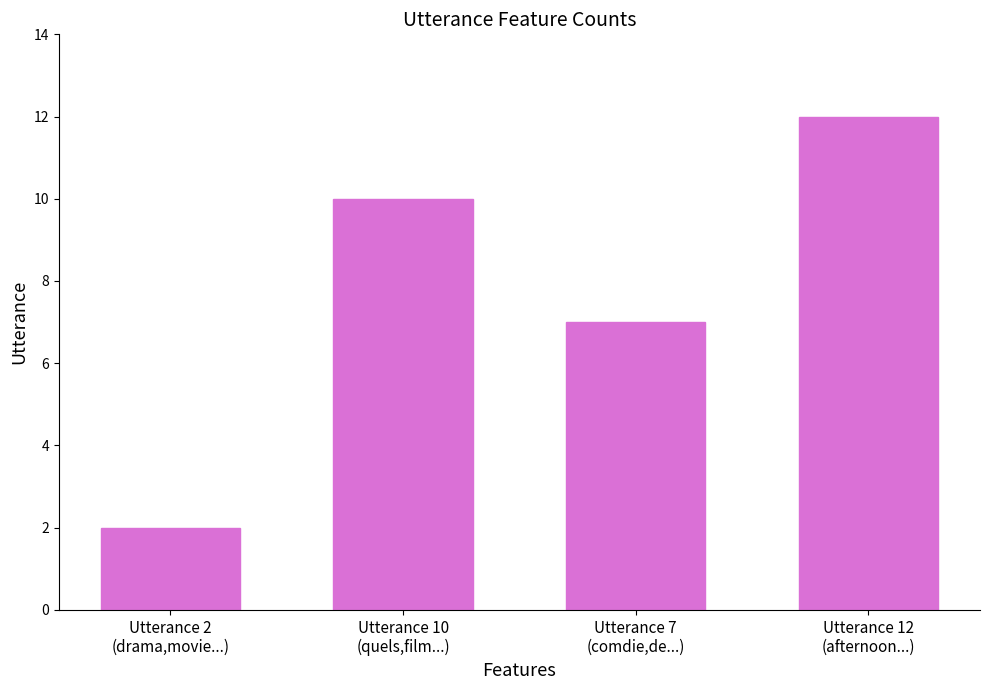

What is the label of the 4th bar from the left?

Utterance 12
(afternoon...)